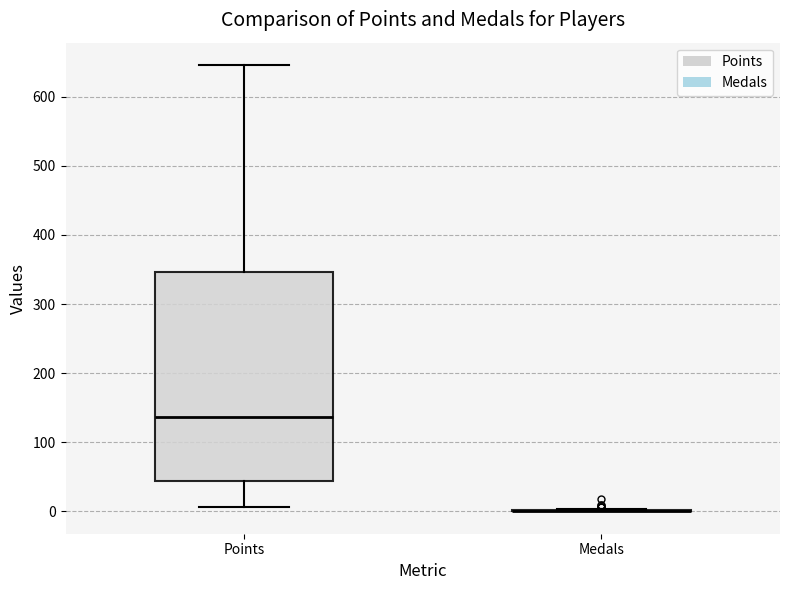

Reading left to right, read every box against the y-axis: the position of its median line, the range the box covers, and the ends of its whiskers. The values are not printed on the chart, so give them approximately, as read against the axis.

Points: median 140, box 40 to 350, whiskers 10 to 650
Medals: box collapsed to a line at 0, whiskers 0 to 0